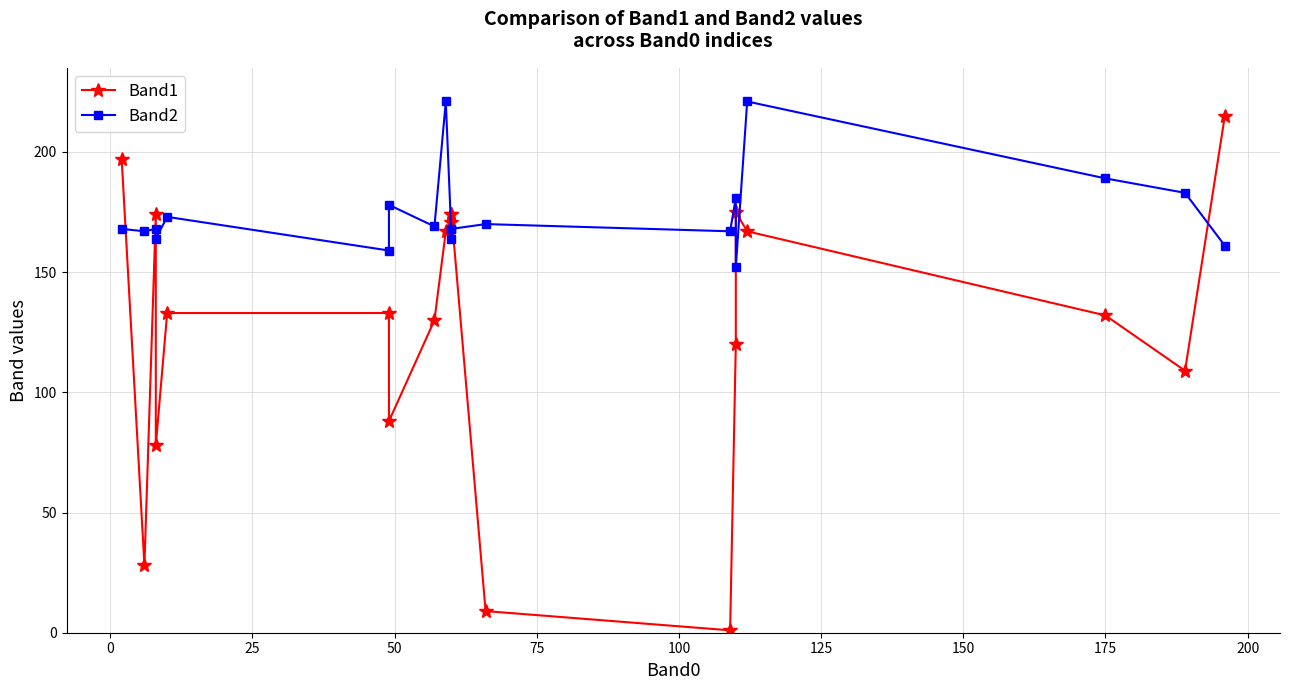

What is the minimum value shown in the chart?

1